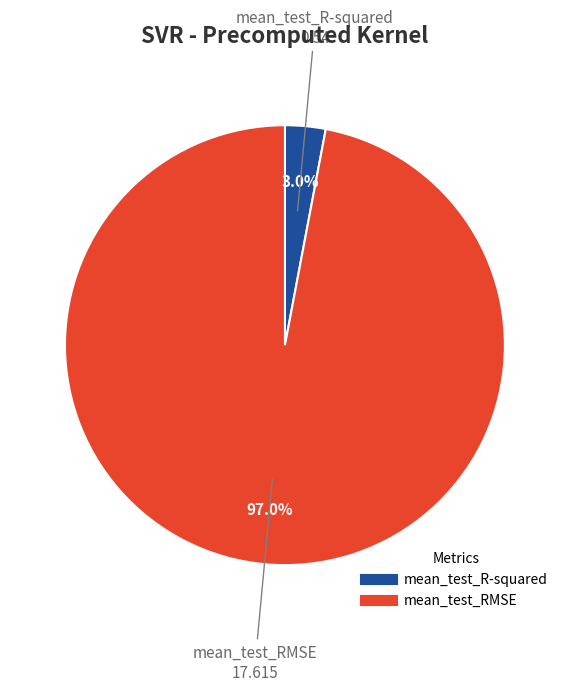

To the nearest percent, what portion does mean_test_R-squared represent?

3%